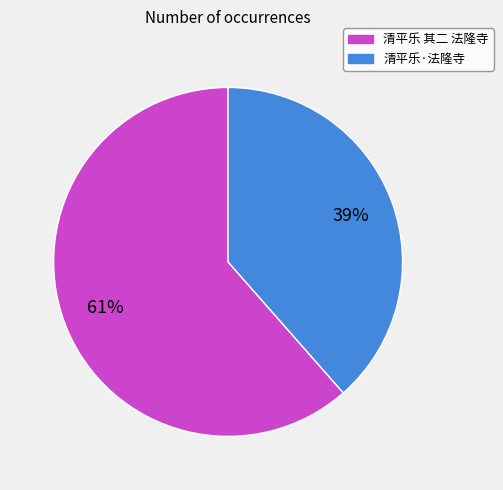

Is there a majority slice in this chart?

Yes